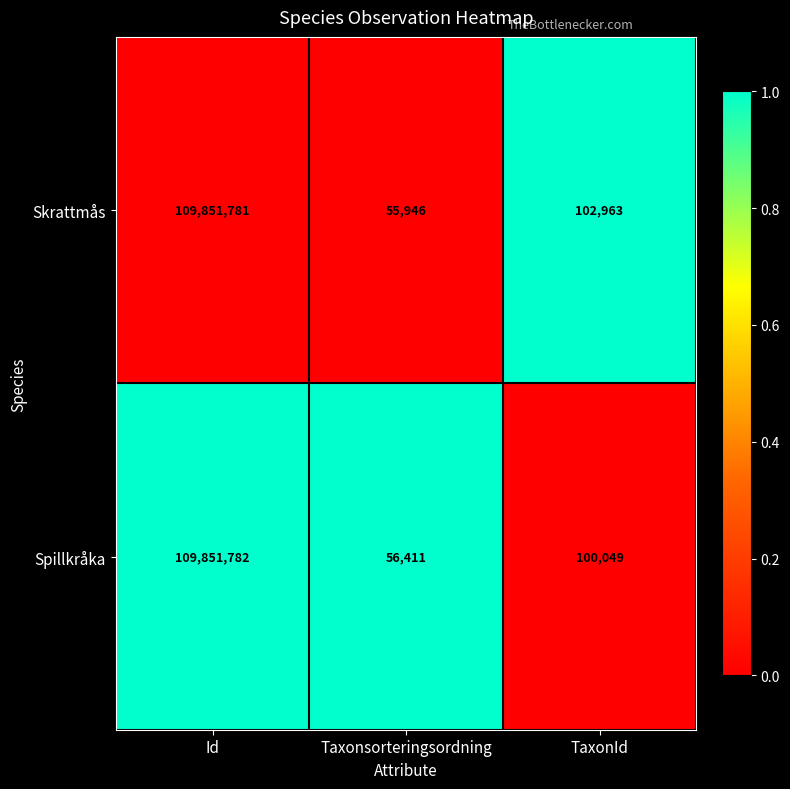

True or false: Spillkråka has a value of 23998 at Taxonsorteringsordning.

False